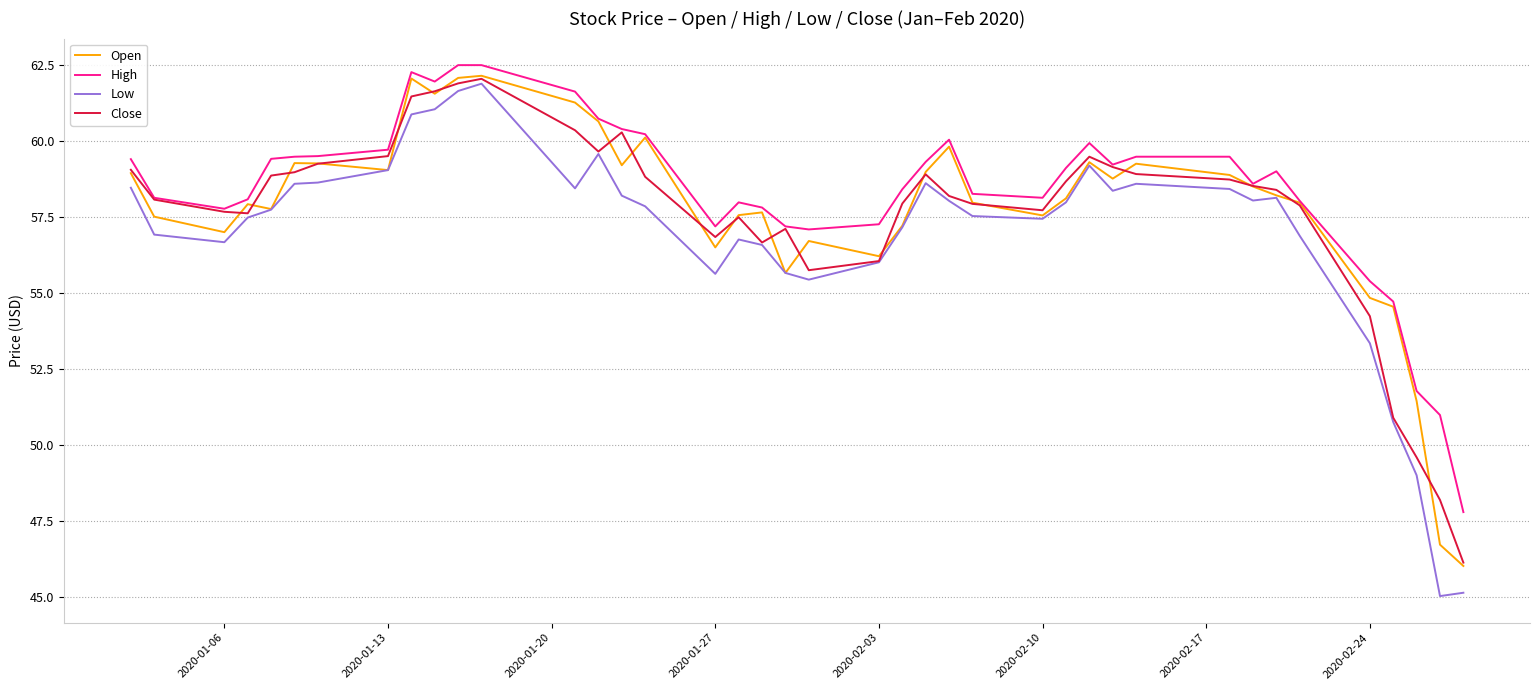

What is the minimum value for Open?

46.0